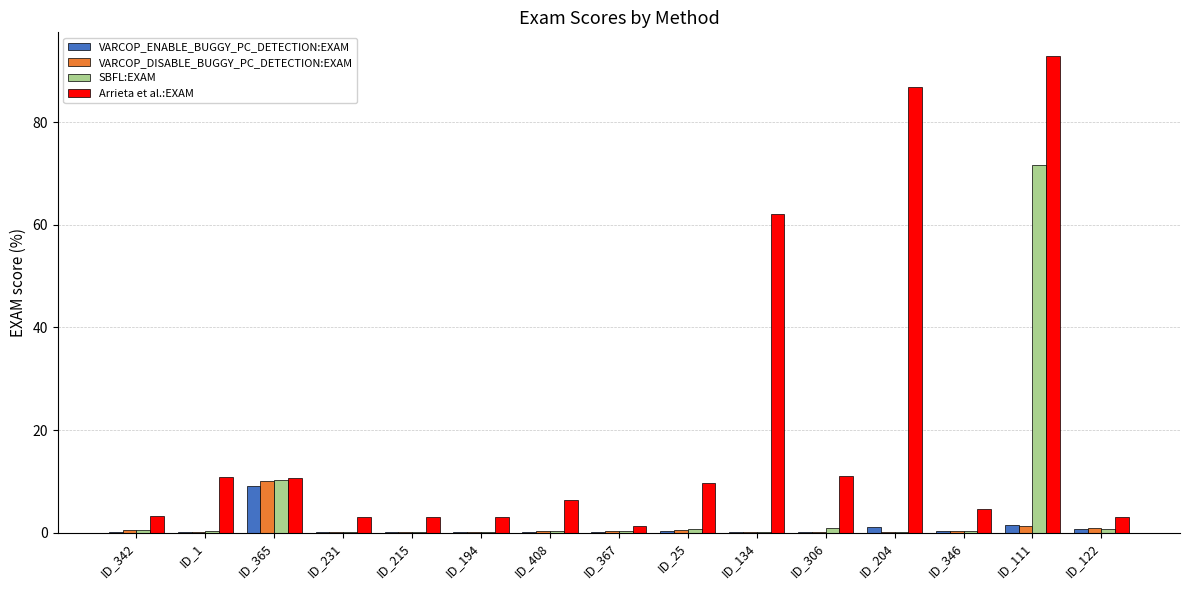

What is the highest value of the VARCOP_DISABLE_BUGGY_PC_DETECTION:EXAM series?

10.0